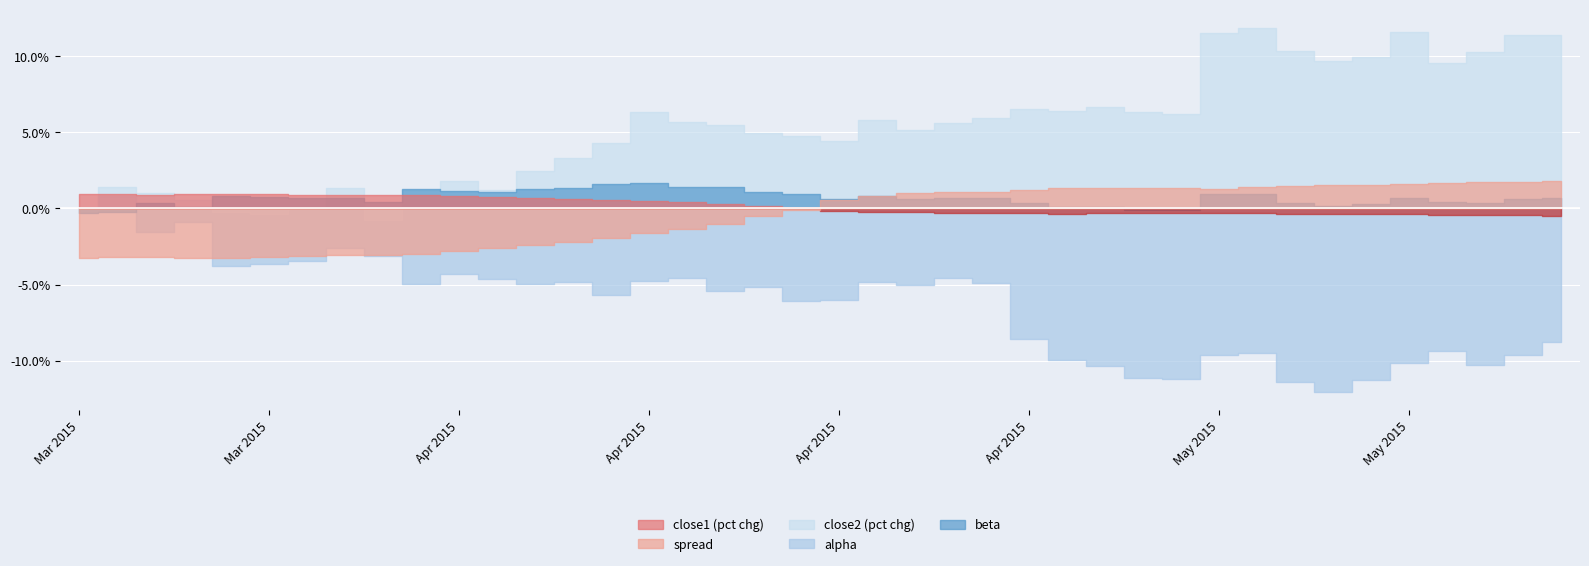

True or false: close1 and close2 intersect in this chart.

False